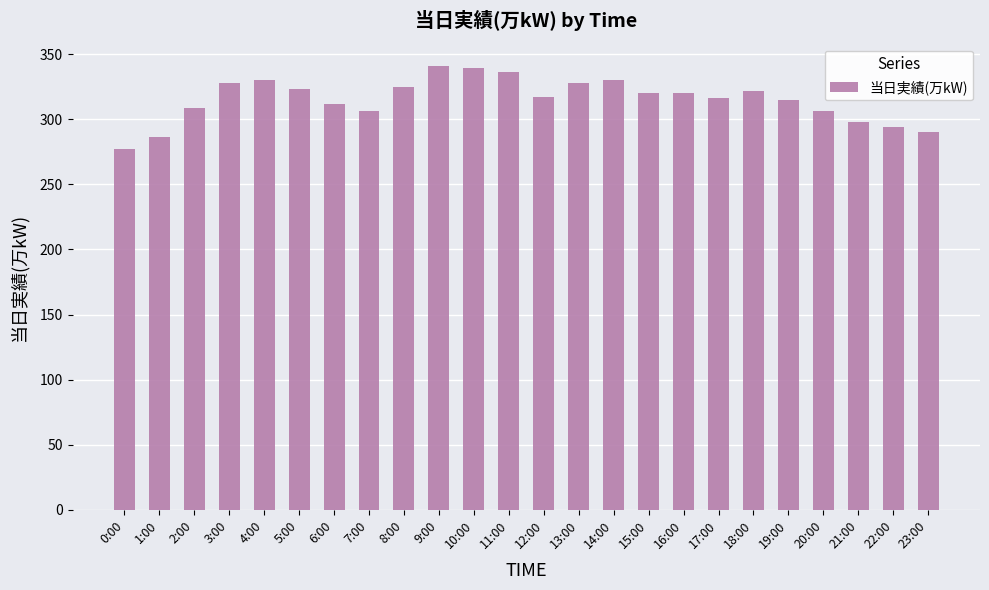

Are the bars grouped side by side (vs. stacked)?

No